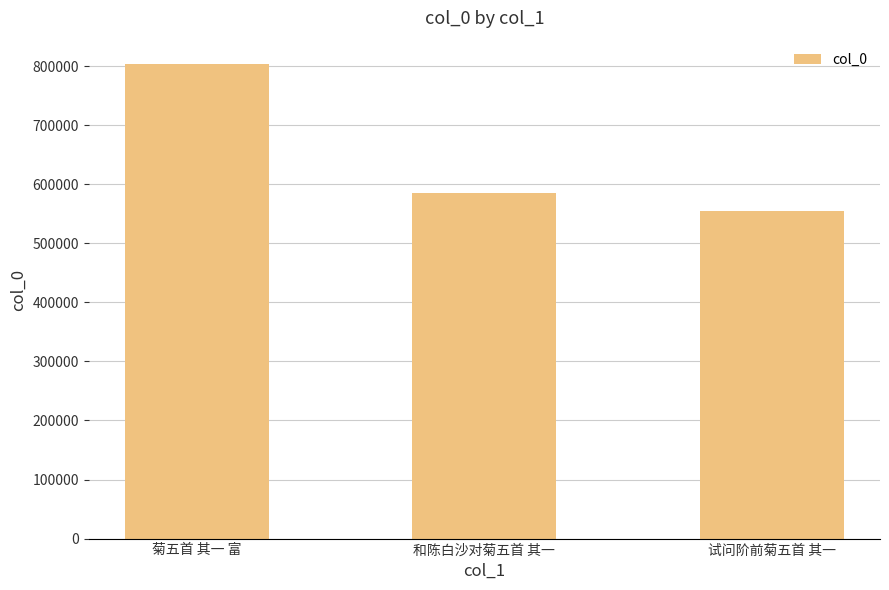

What is the label of the 1st bar from the left?

菊五首 其一 富